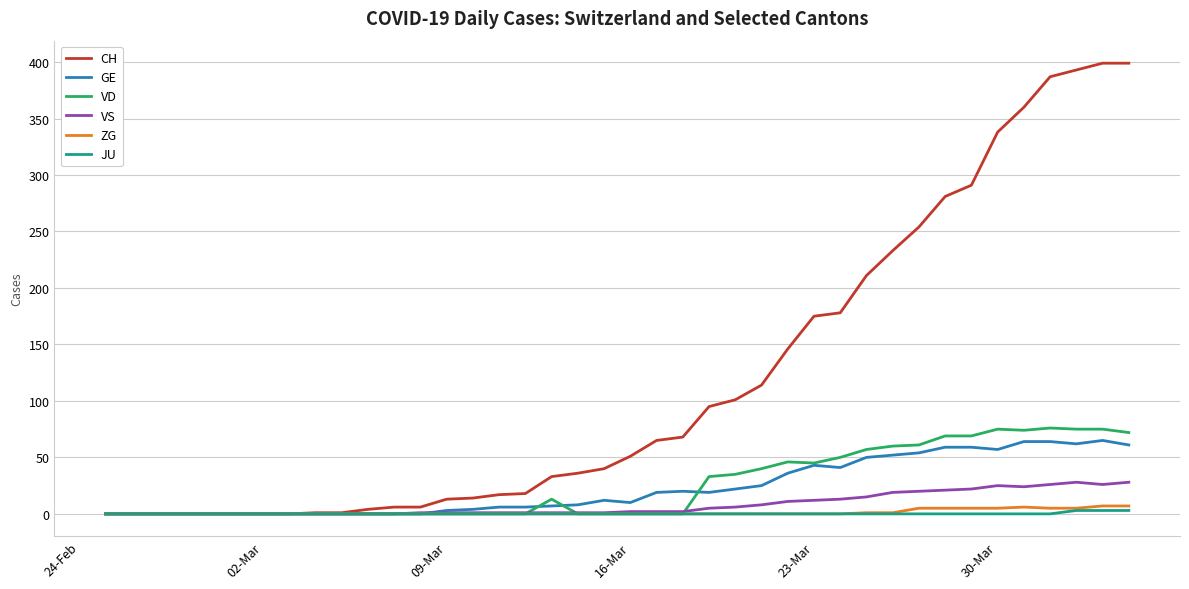

Rank the series by their maximum value, from lowest to highest.

JU, ZG, VS, GE, VD, CH